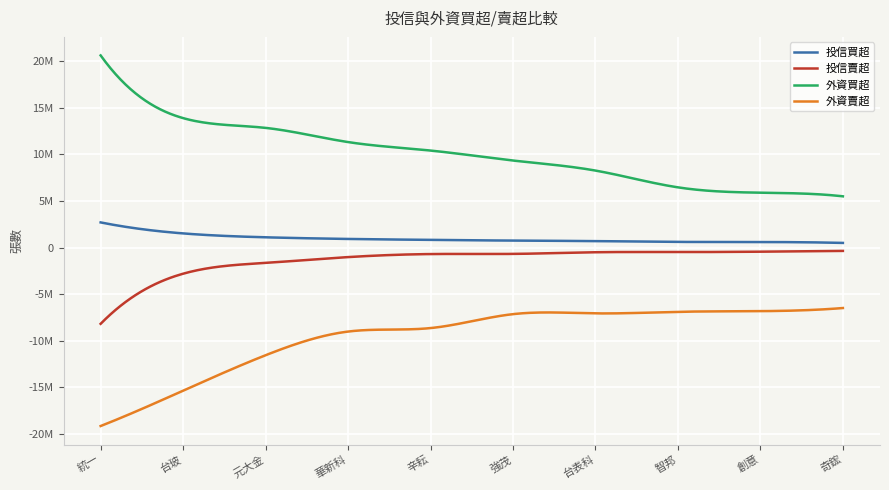

True or false: 投信買超 has more than 1 interior local peaks.

False